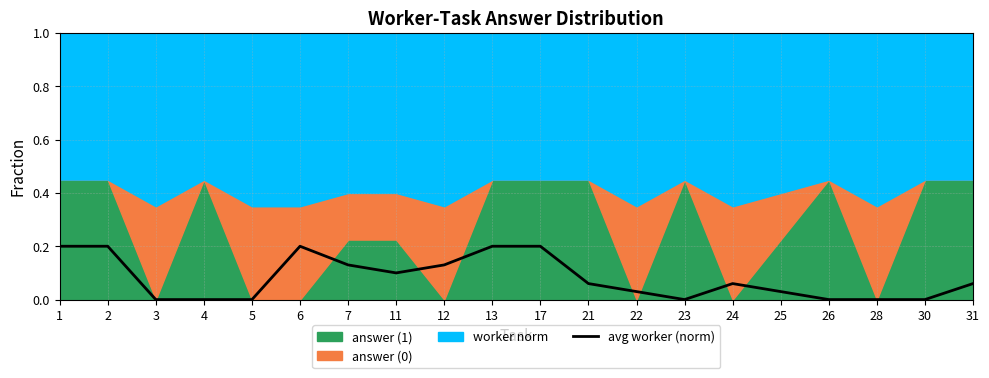

Which category has the highest value across all series?

1